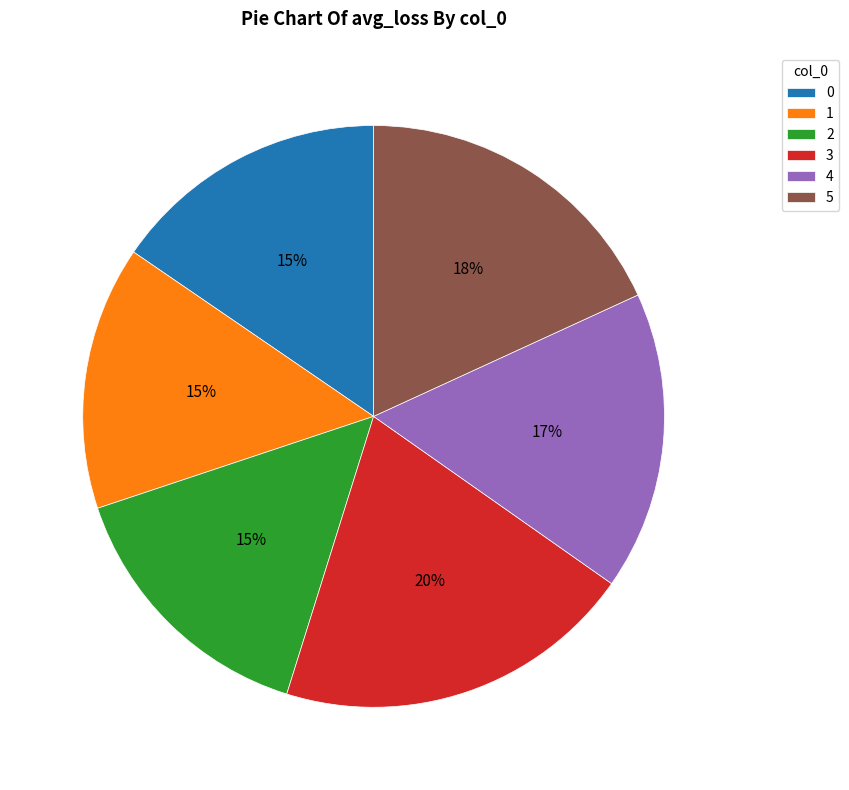

Count the number of slices in the pie.

6